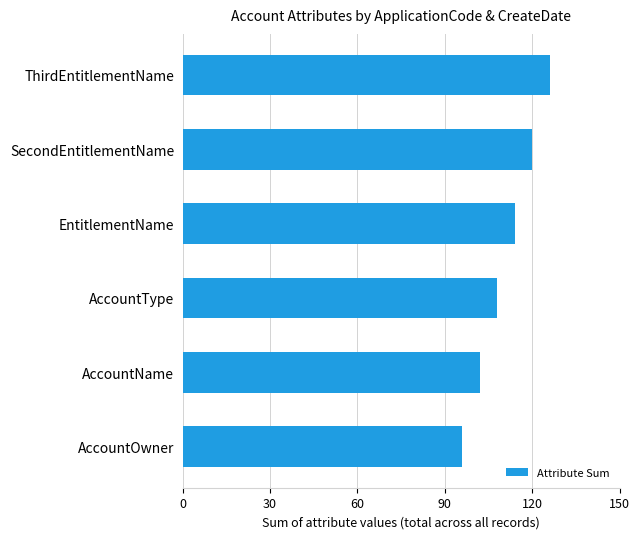

What value does the data have at AccountOwner, to the nearest 10?

100